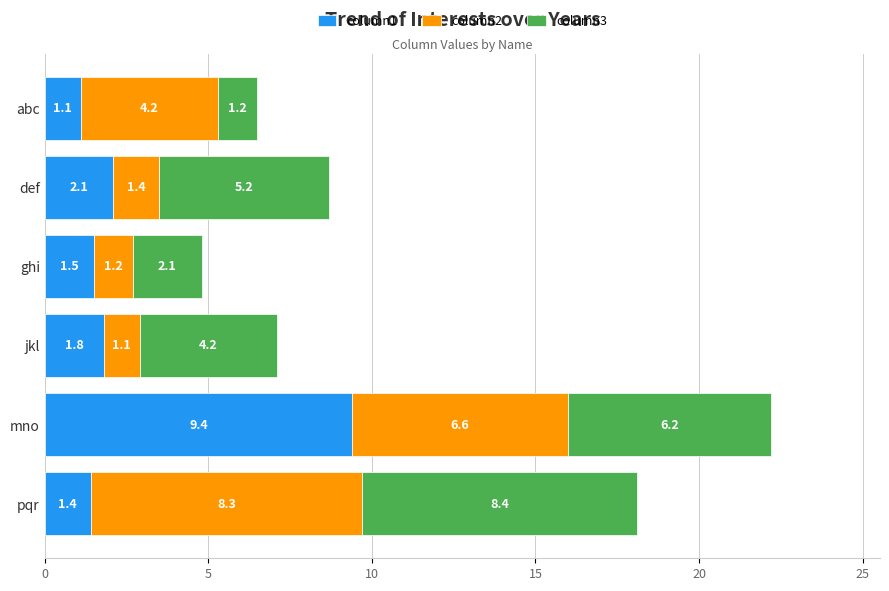

The column1 series shows 1.5 at ghi. True or false?

True